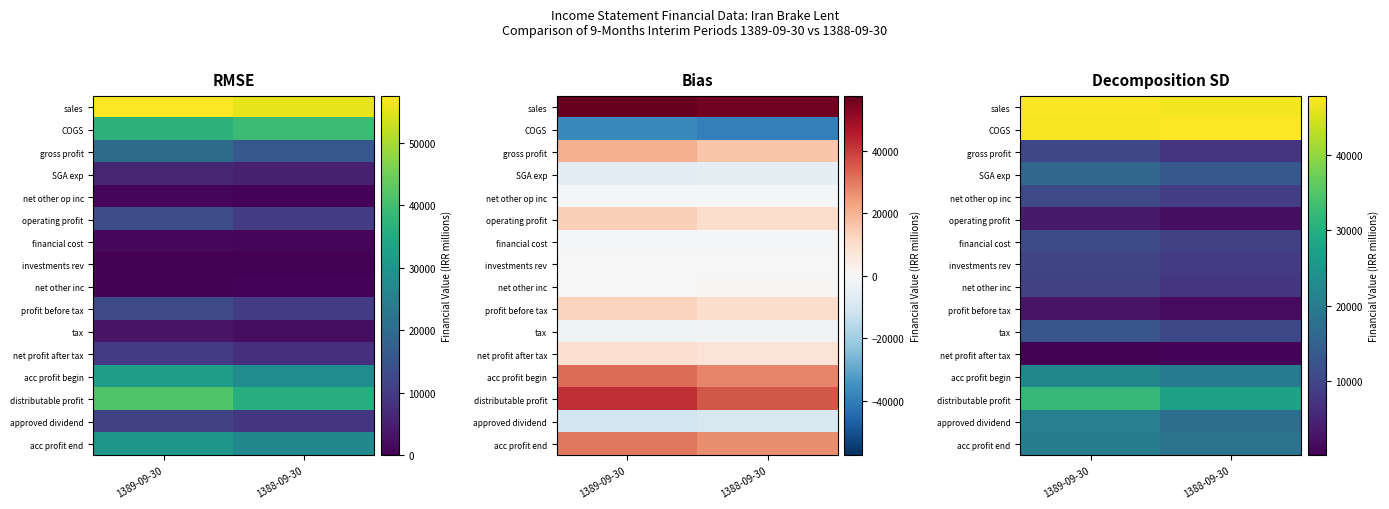

List the labels in order of gross profit value, smallest first.

1388-09-30, 1389-09-30